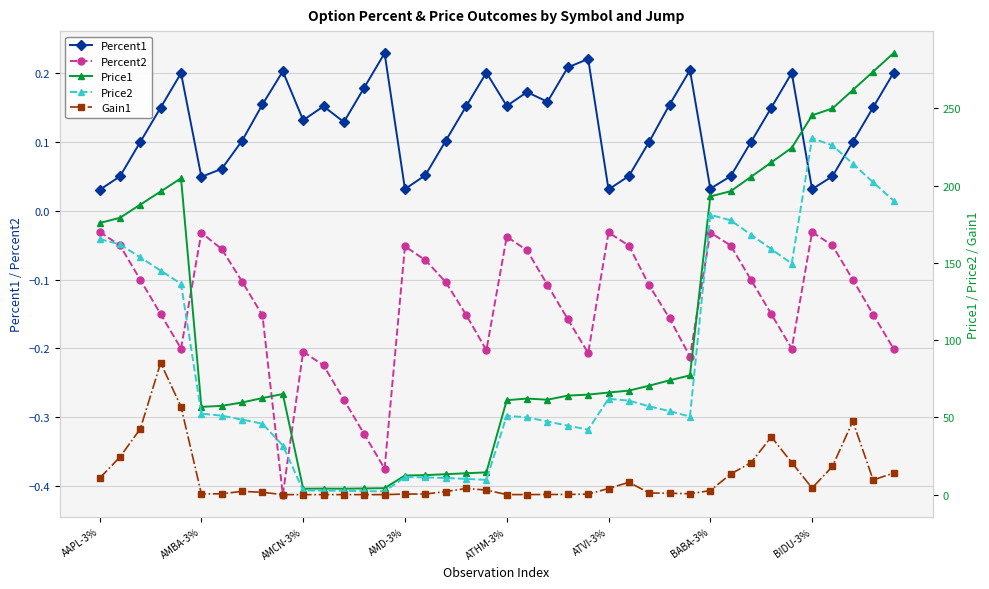

True or false: Price1 and Price2 cross at least once.

False